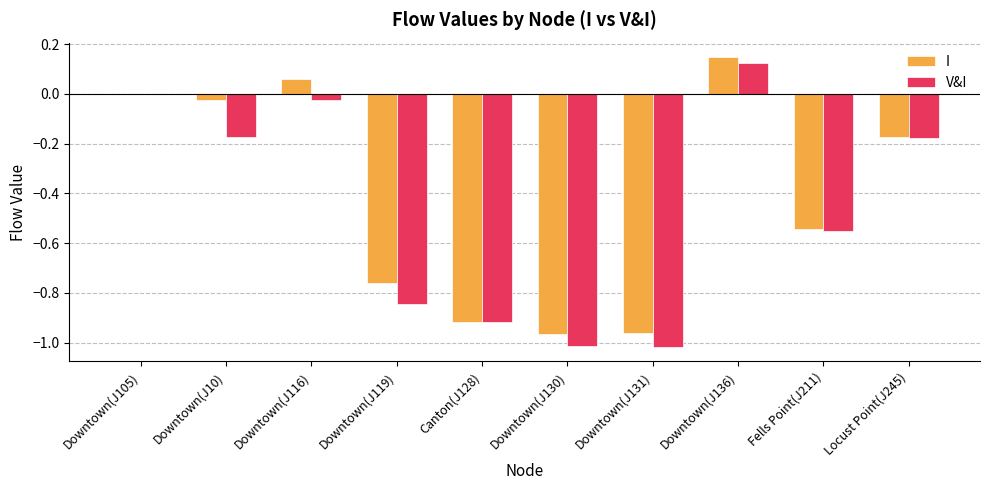

How many series are shown in this chart?

2